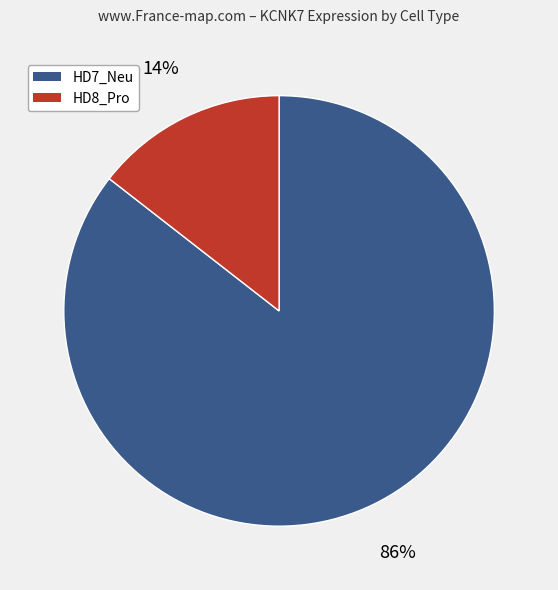

Does HD7_Neu account for over 50% of the chart?

Yes